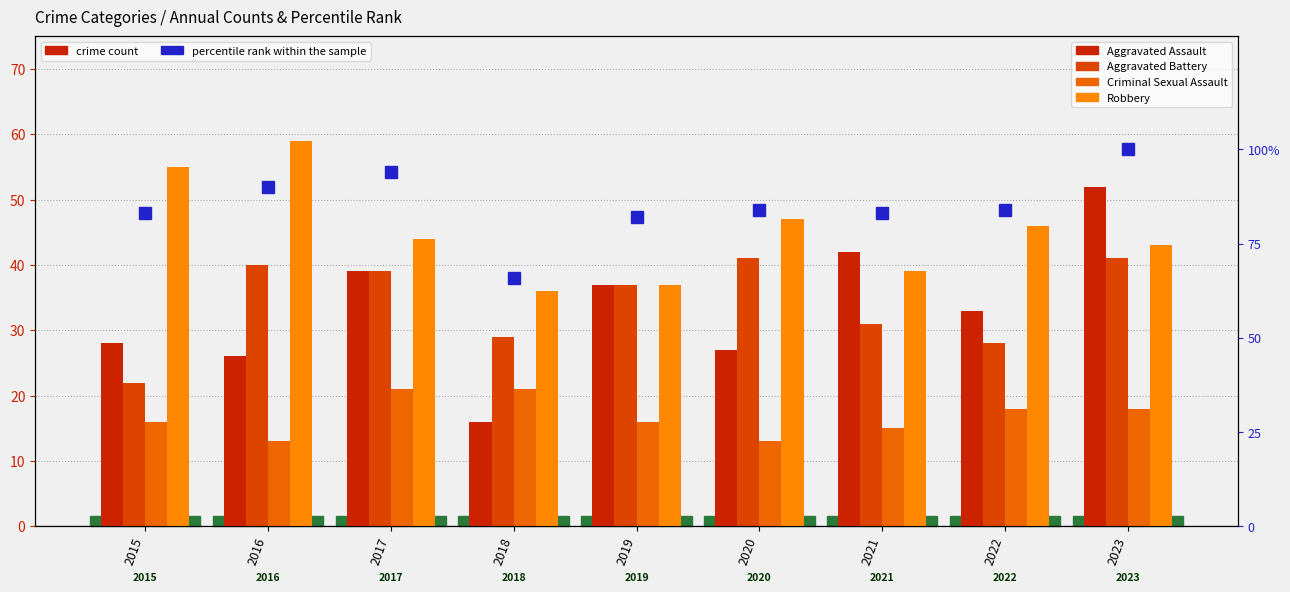

At 2015, list the series in order from smallest to largest.

Criminal Sexual Assault, Aggravated Battery, Aggravated Assault, Robbery, percentile rank within the sample